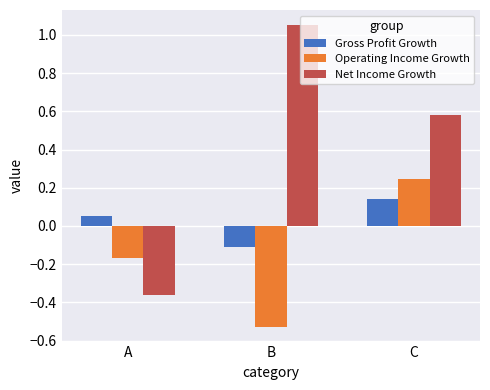

Is the value of Operating Income Growth at A greater than the value of Net Income Growth at A?

Yes